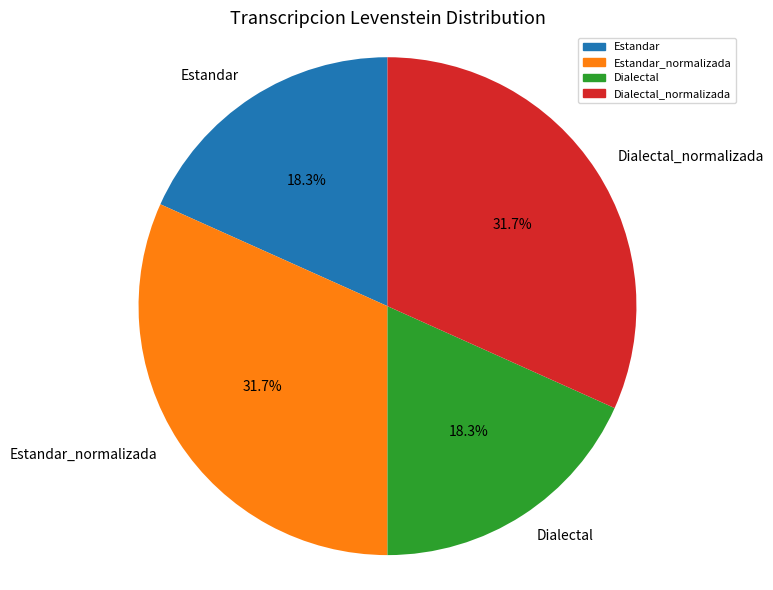

What percentage is the Estandar_normalizada slice, to the nearest percent?

32%